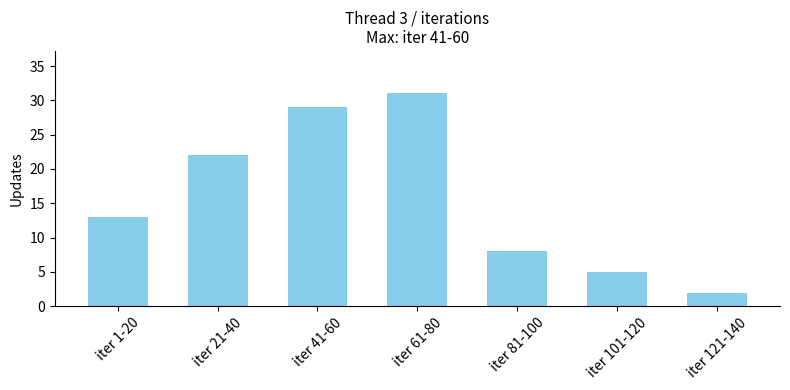

Reading right to left, extract all data points from this chart.

iter 121-140=2	iter 101-120=5	iter 81-100=8	iter 61-80=31	iter 41-60=29	iter 21-40=22	iter 1-20=13